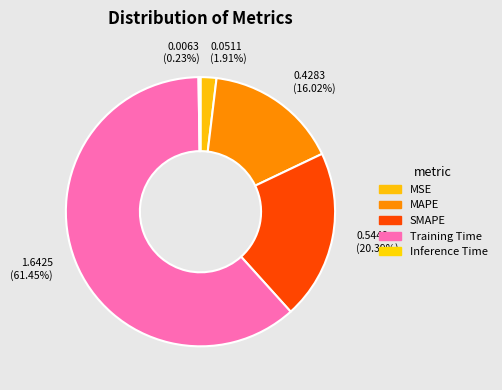

Does any single category account for the majority?

Yes